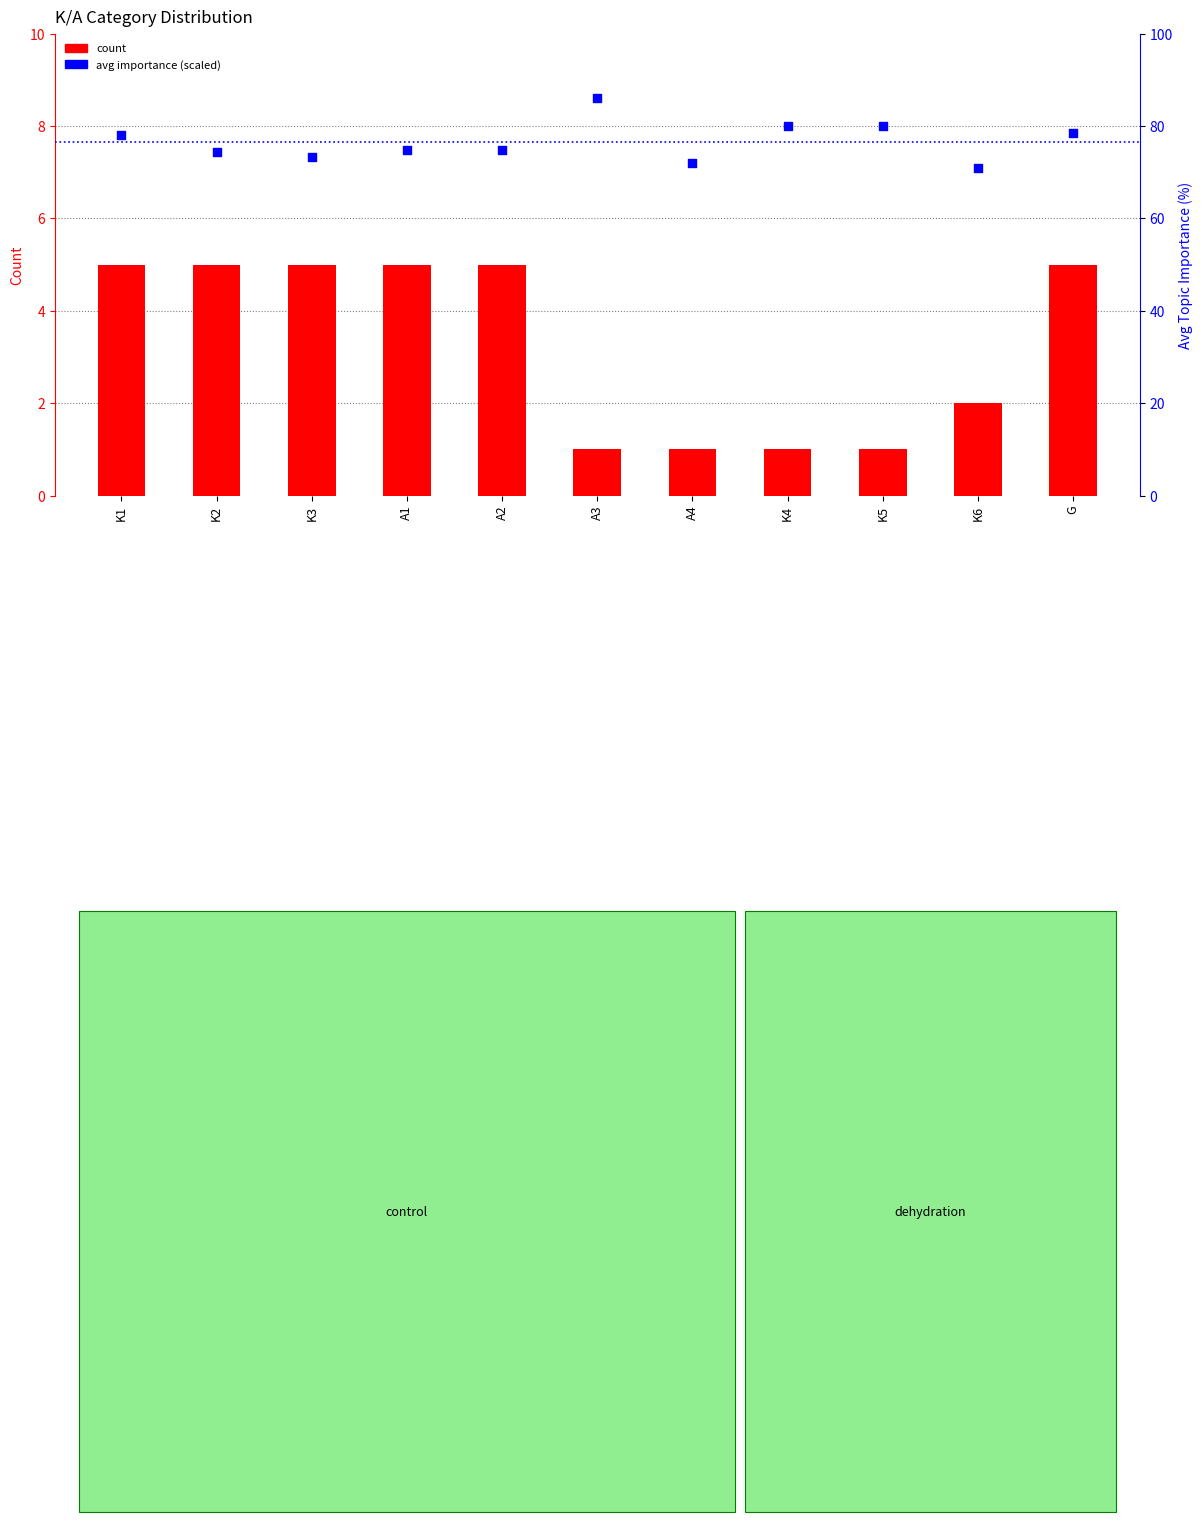

Which series has the largest Y range (max minus min)?

avg importance (scaled)